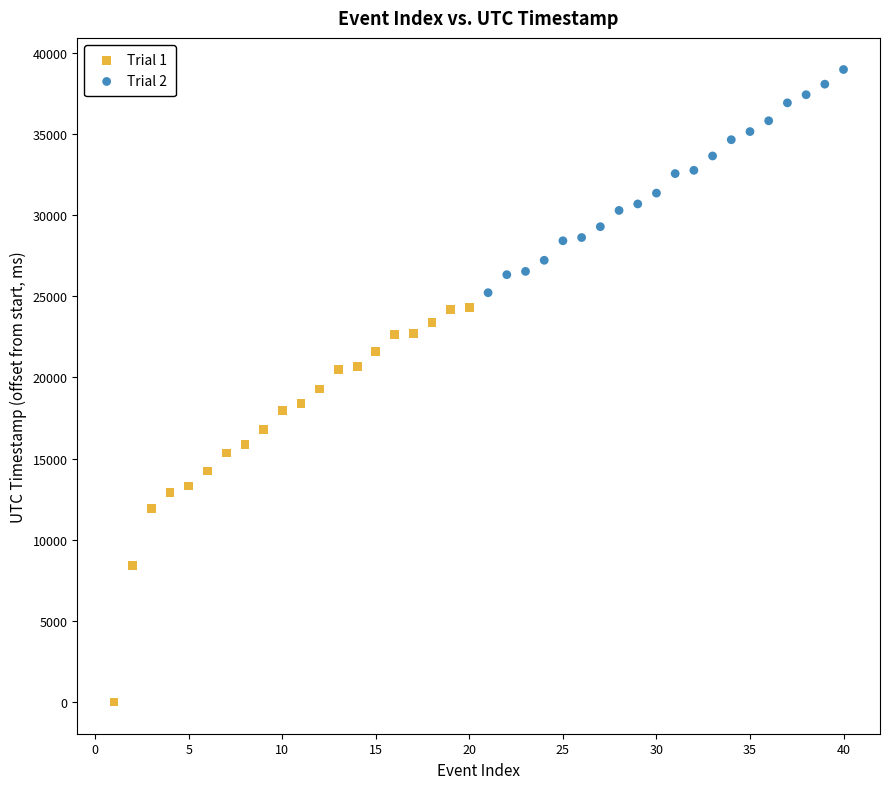

Which series has the widest spread of Y values?

Trial 1